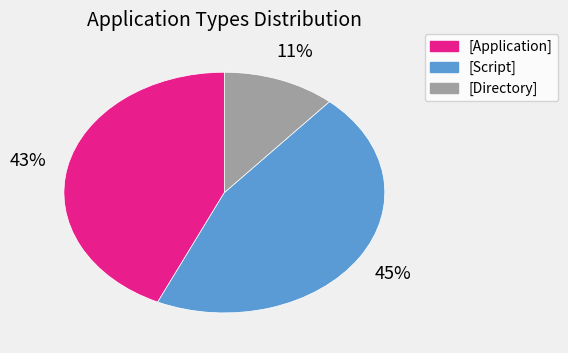

Is it true that [Script] is 45% of the pie?

True